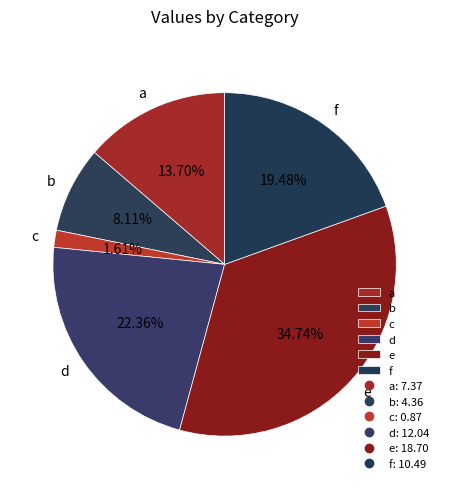

Which category has the biggest portion of the pie?

e